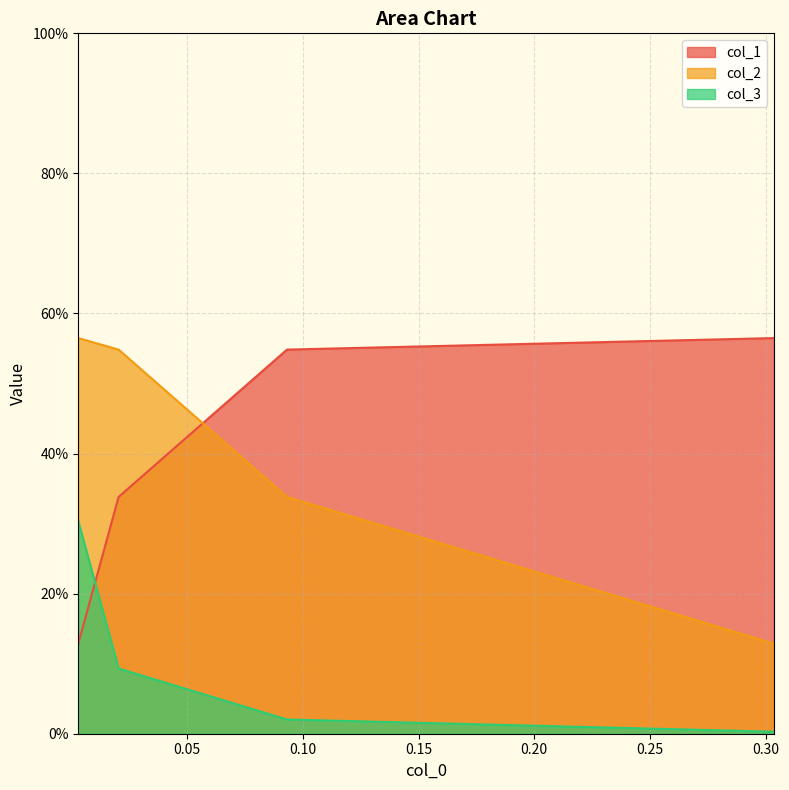

What are all the series names shown in the legend?

col_1, col_2, col_3